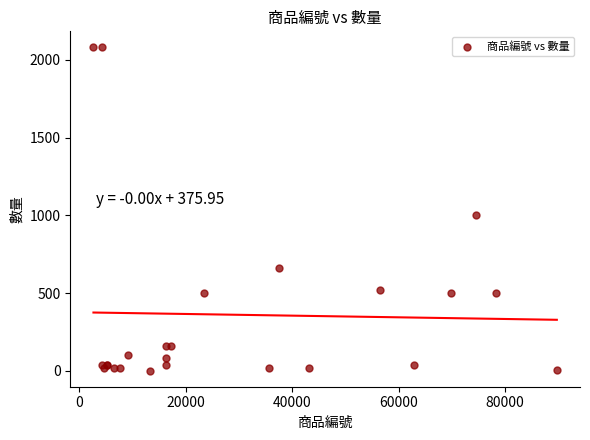

What Y value in the scatter plot is closest to 1040?

1000